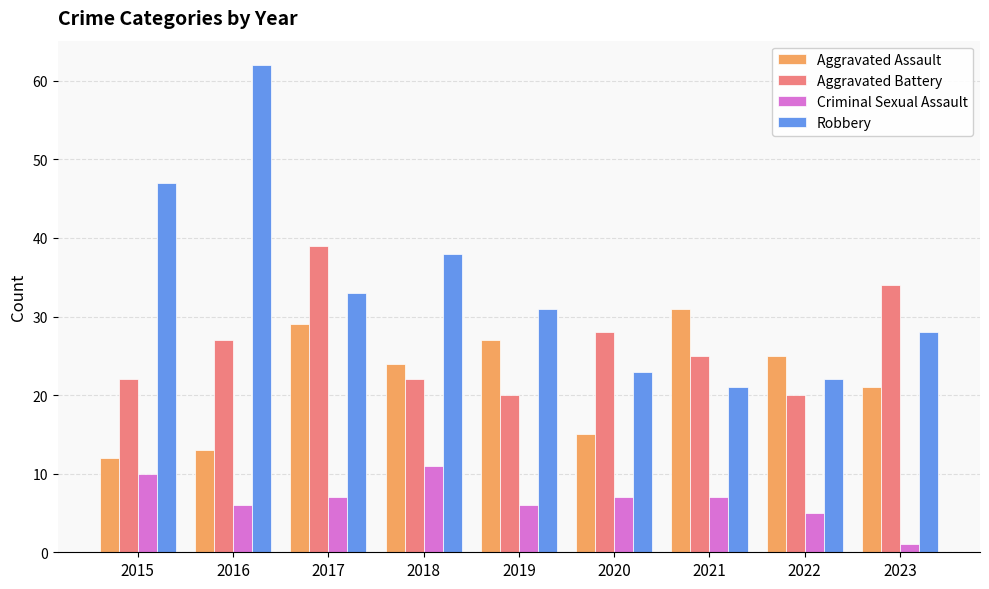

What is the sum of all Robbery values?

305